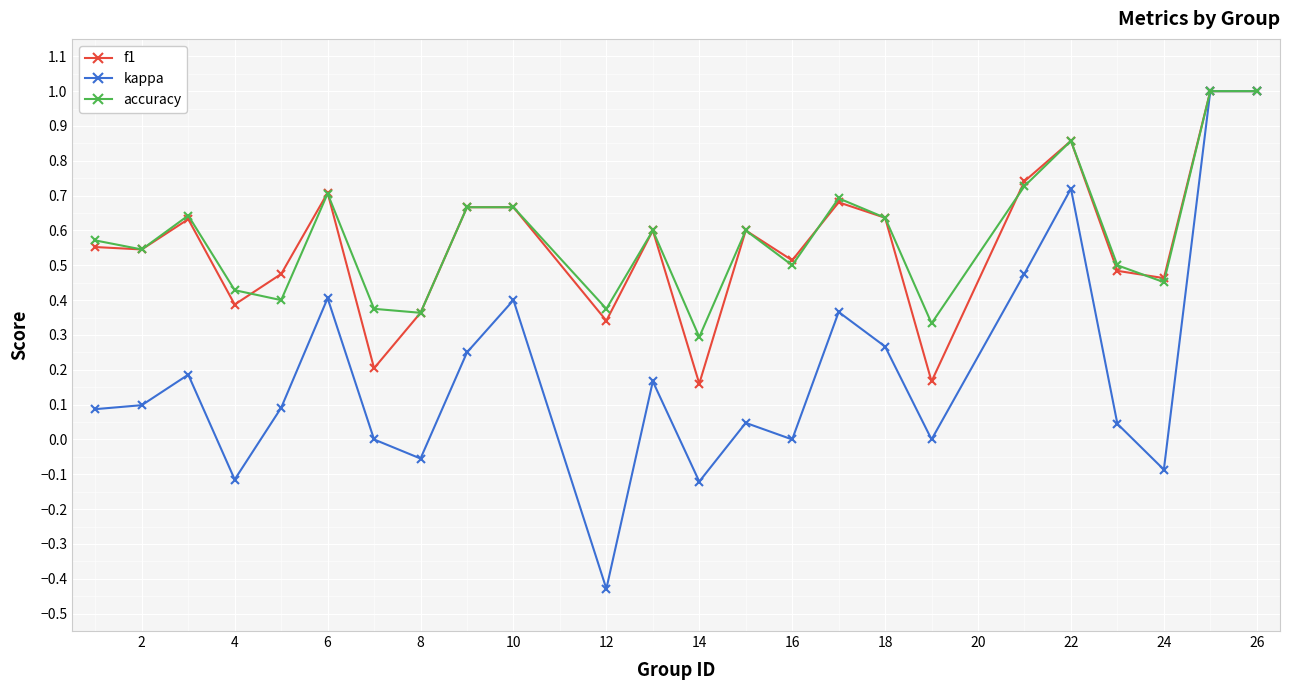

What is the maximum value shown in the chart?

1.0